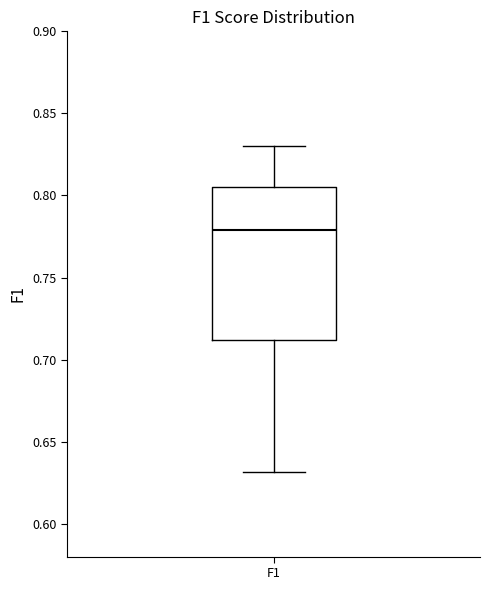

Transcribe this box plot: give where the median line is, the range the box spans, and where the two whiskers end, as read against the y-axis. The values are not printed on the chart, so give them approximately, as read against the axis.

median 0.780, box 0.710 to 0.805, whiskers 0.630 to 0.830